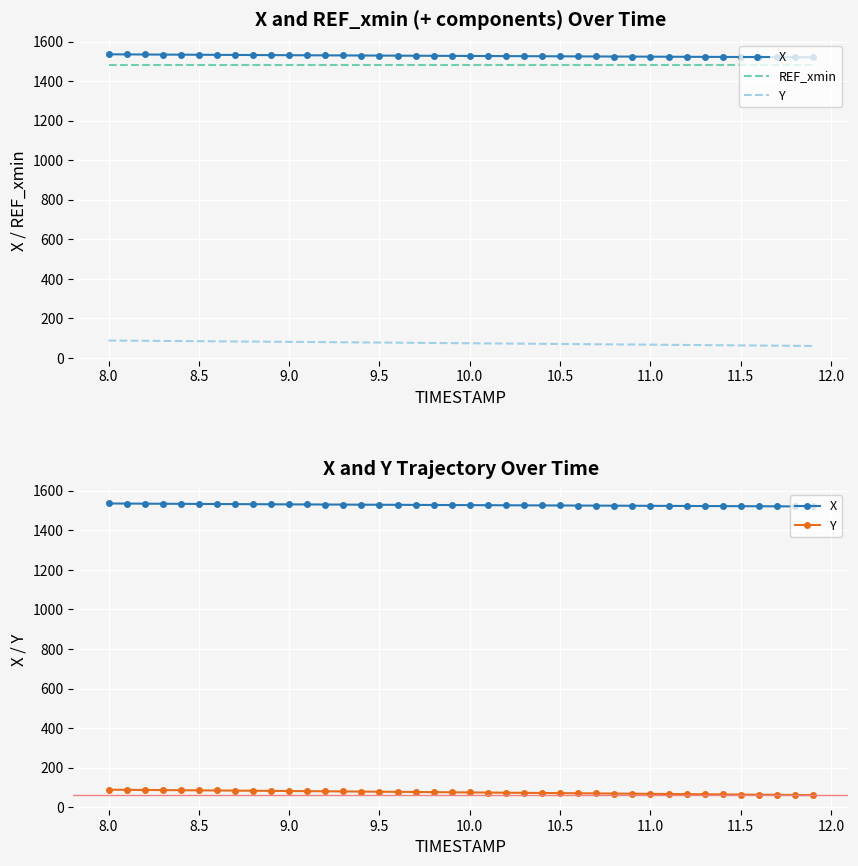

Rank the series by their maximum value, from highest to lowest.

X, REF_xmin, Y